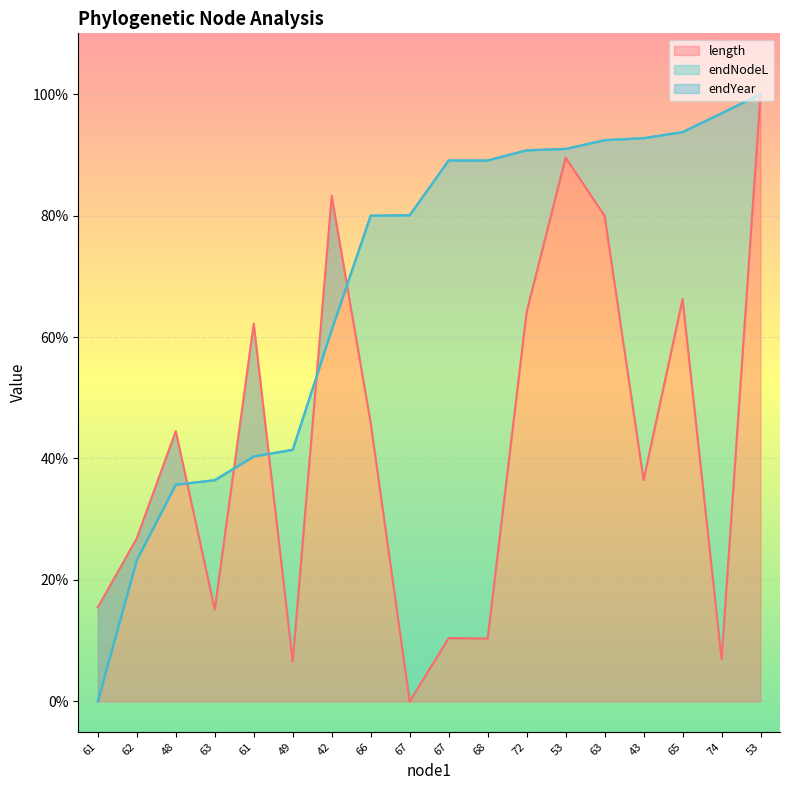

The value of endNodeL at 74 is 0.6. True or false?

False